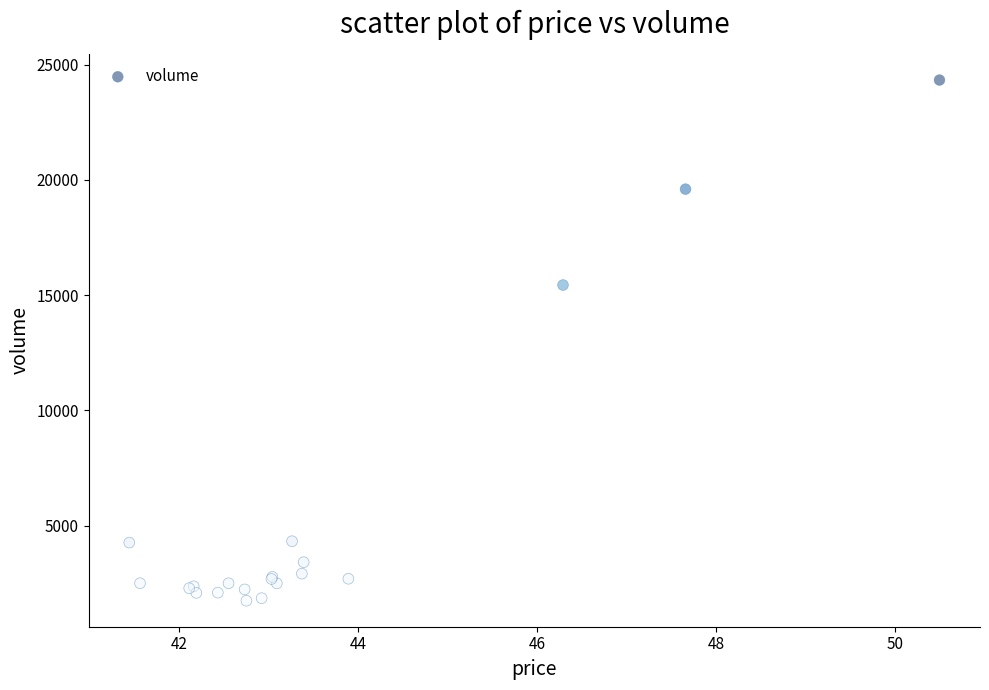

What Y value in the scatter plot is closest to 13036?

15436